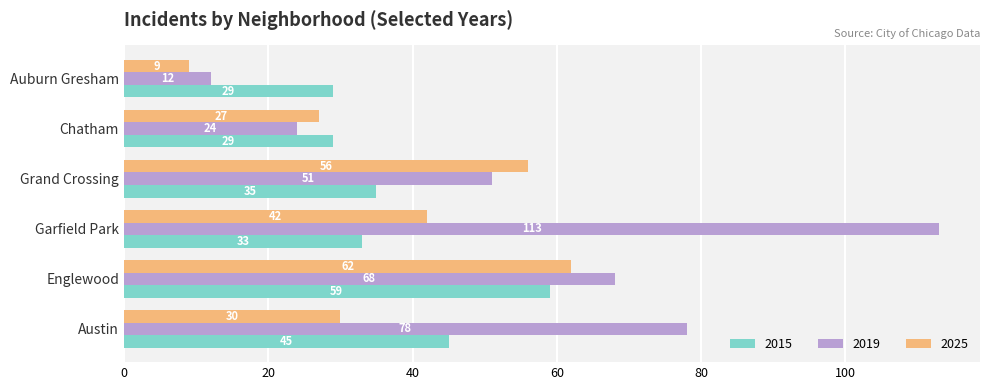

The 2025 series shows 42 at Garfield Park. True or false?

True